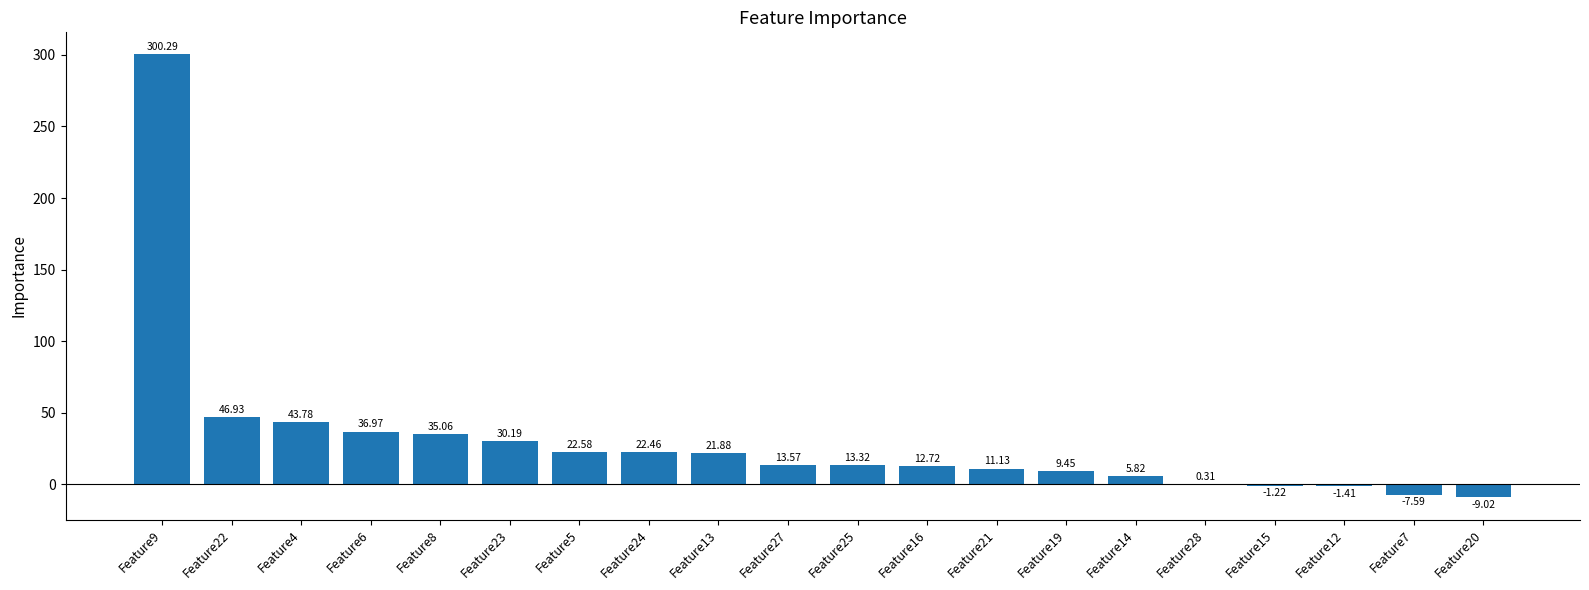

What is the change in value from Feature9 to Feature25?

-287.0